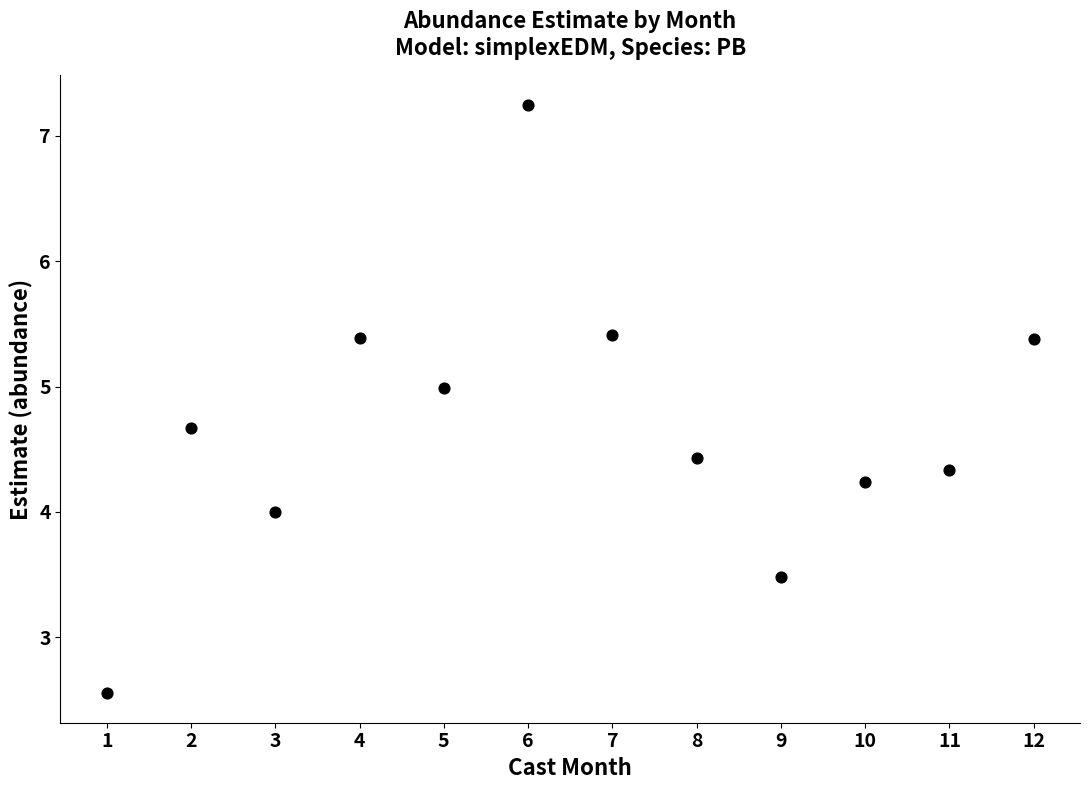

What is the range of X values (max minus min)?

11.0